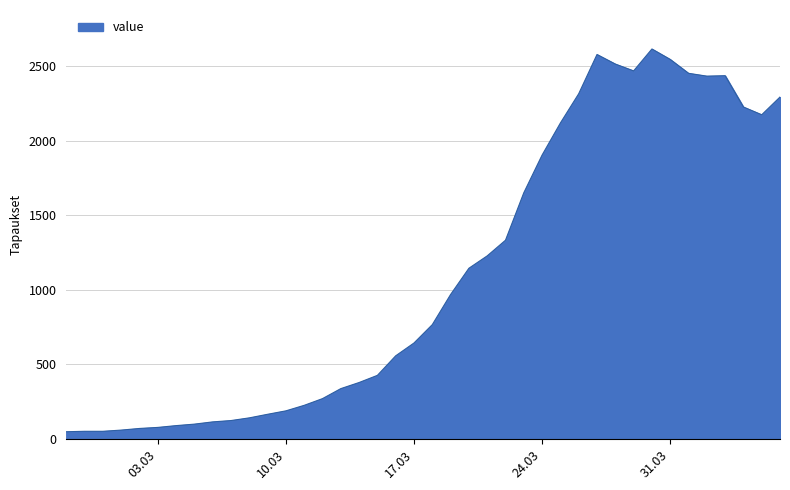

What is the greatest value displayed?

2614